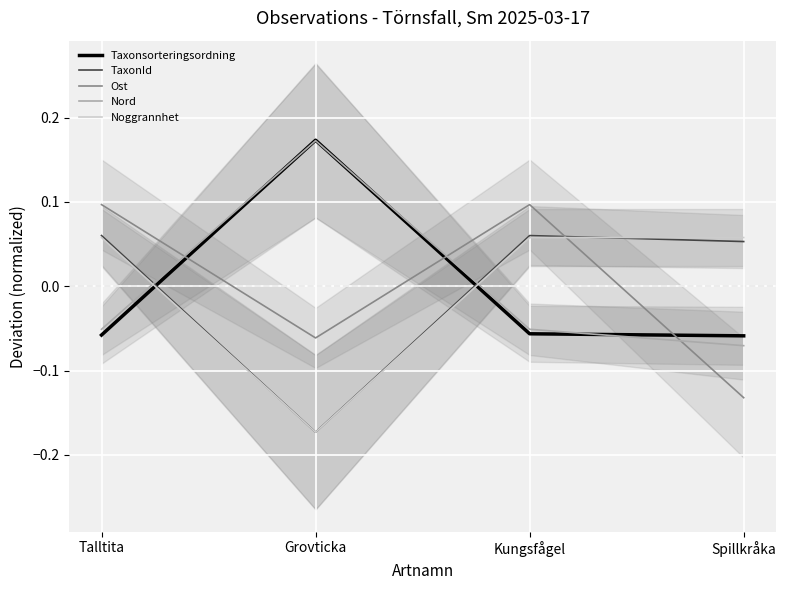

At which category does Ost reach its first local valley?

Grovticka